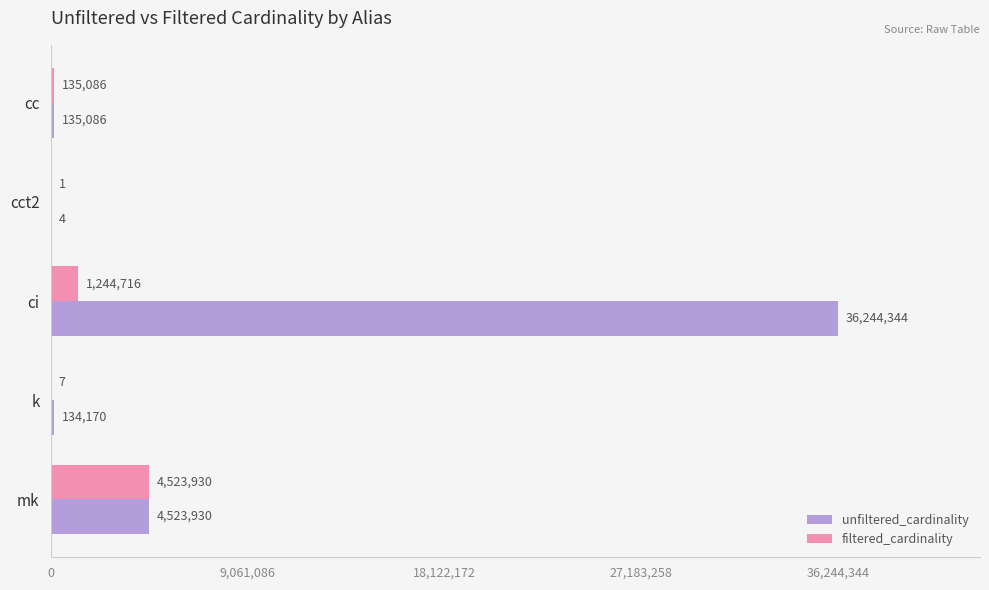

What is the greatest value displayed?

36244344